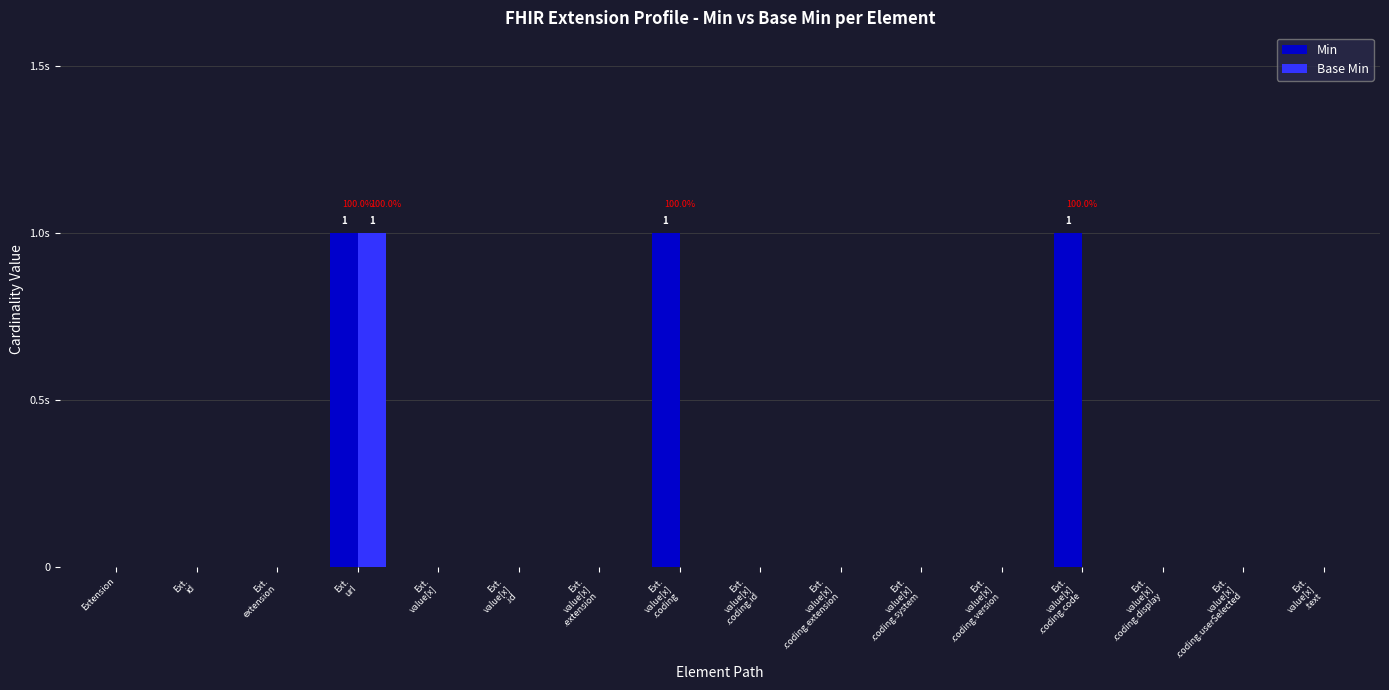

The value of Base Min at Ext.
value[x]
.coding.userSelected is 1. True or false?

False